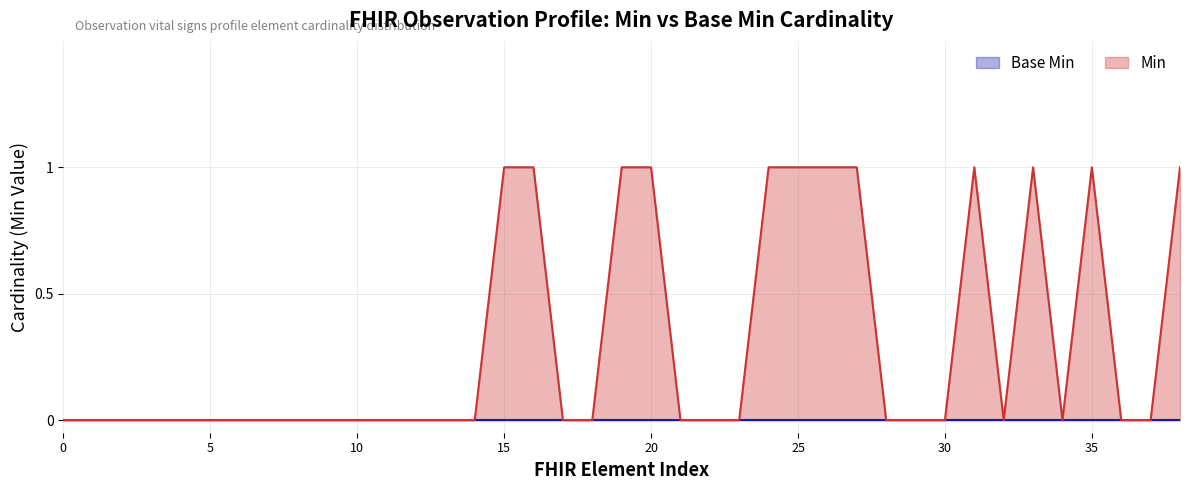

Which series has the largest total across all categories?

Min